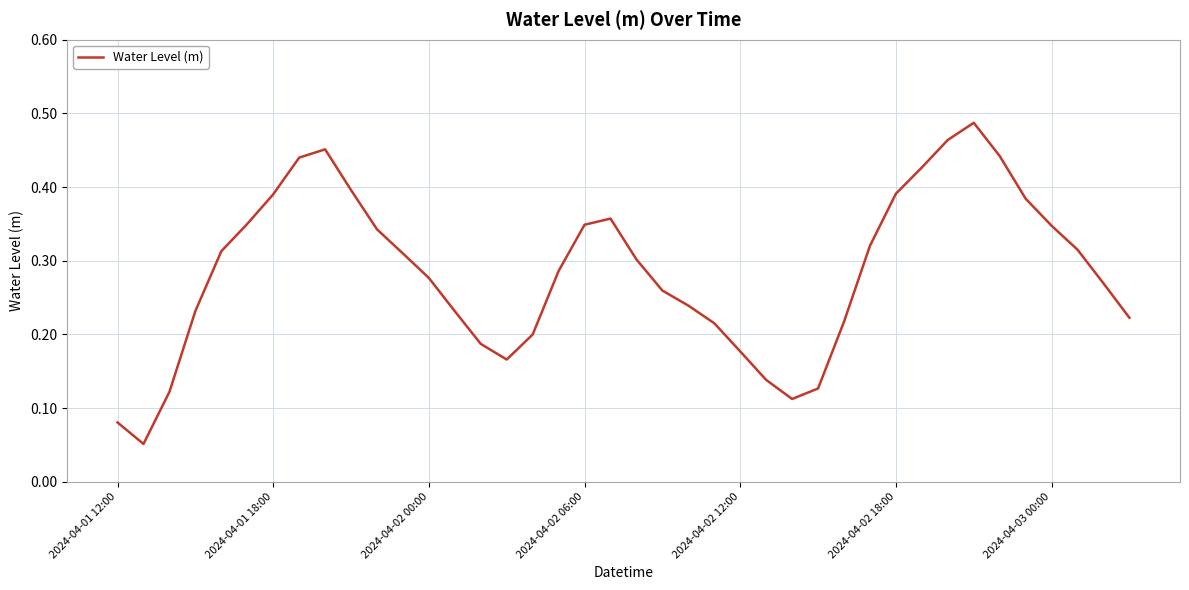

Does the chart display data point markers on the line(s)?

No